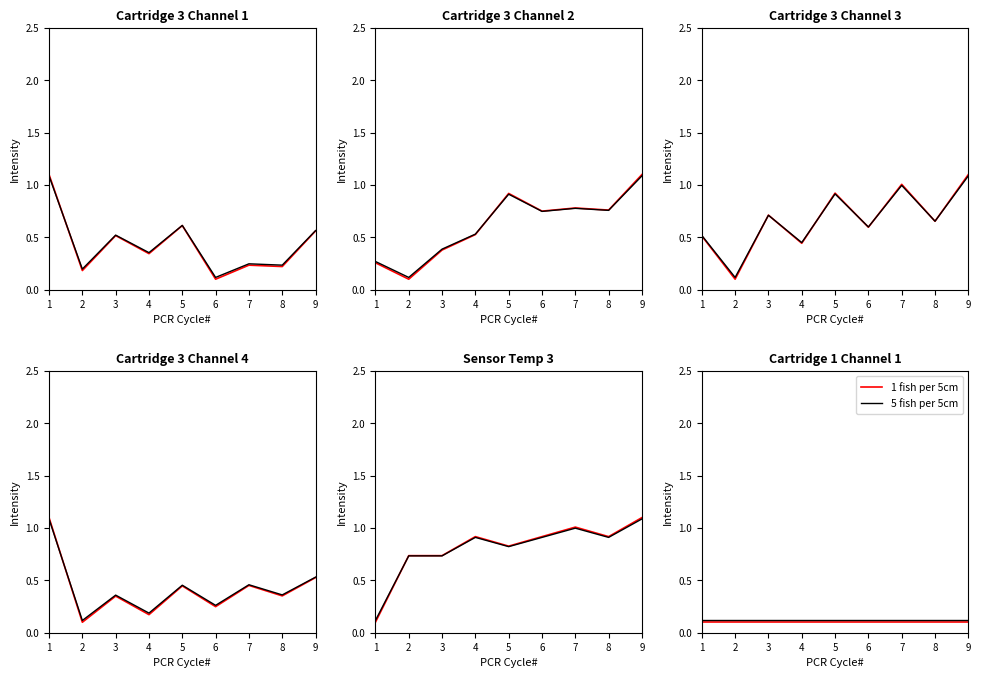

Rank the series by their maximum value, from highest to lowest.

5 fish per 5cm, 1 fish per 5cm